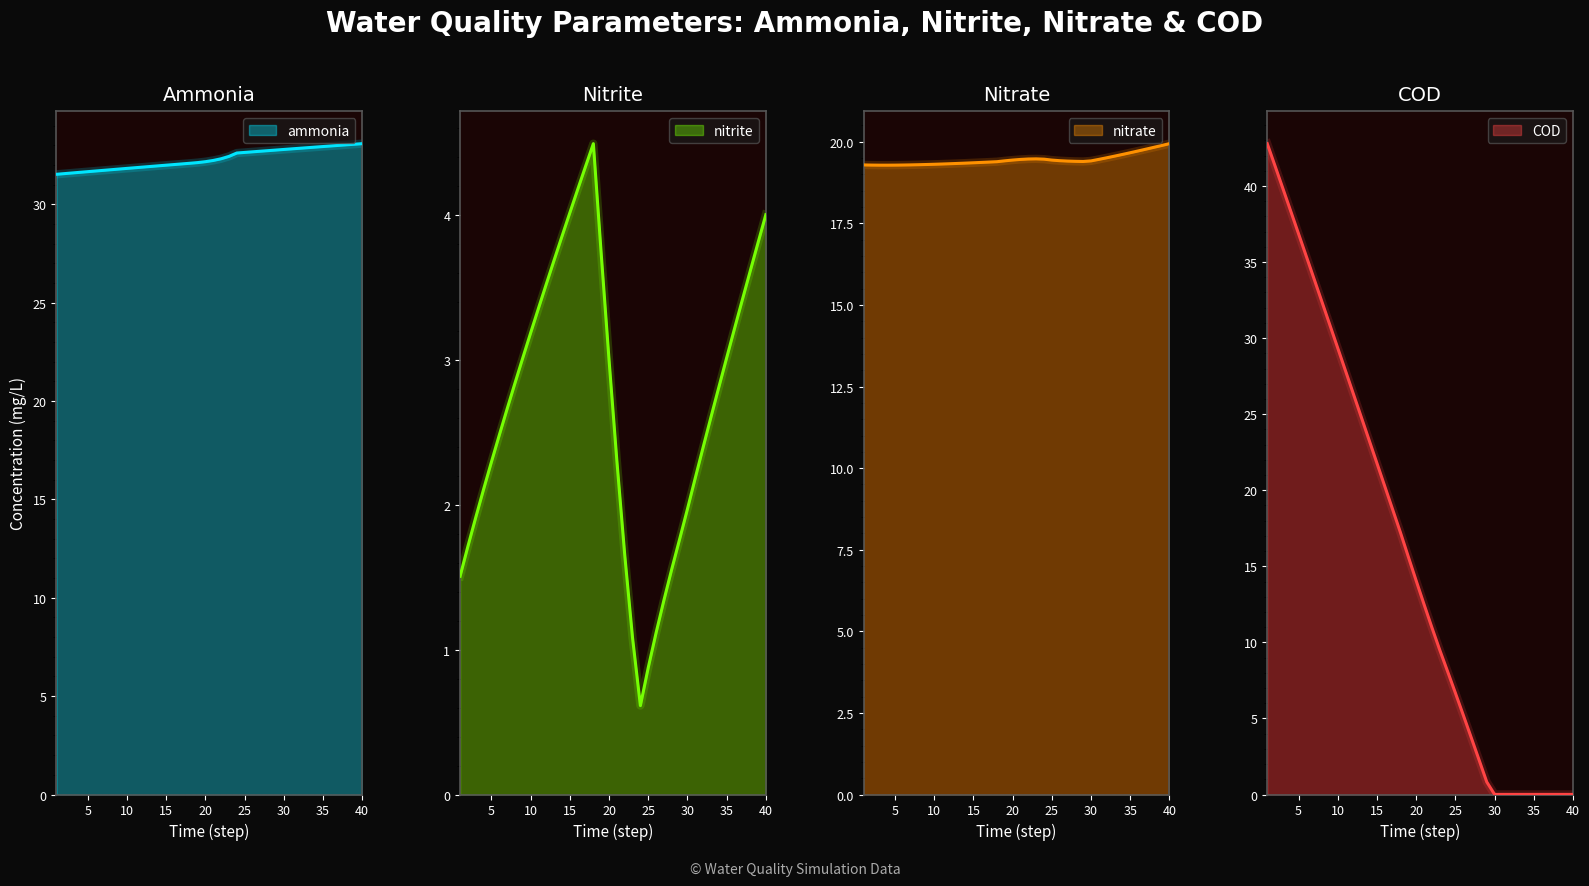

The COD series shows 49.0 at 7. True or false?

False